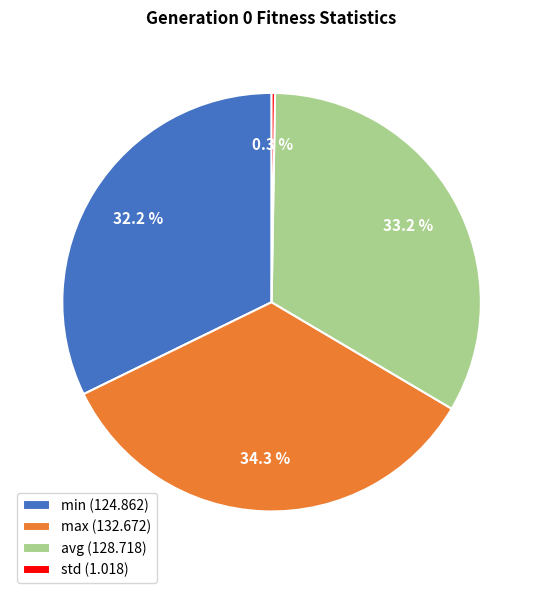

What is the ratio of the value at min (124.862) to the value at max (132.672)?

0.9